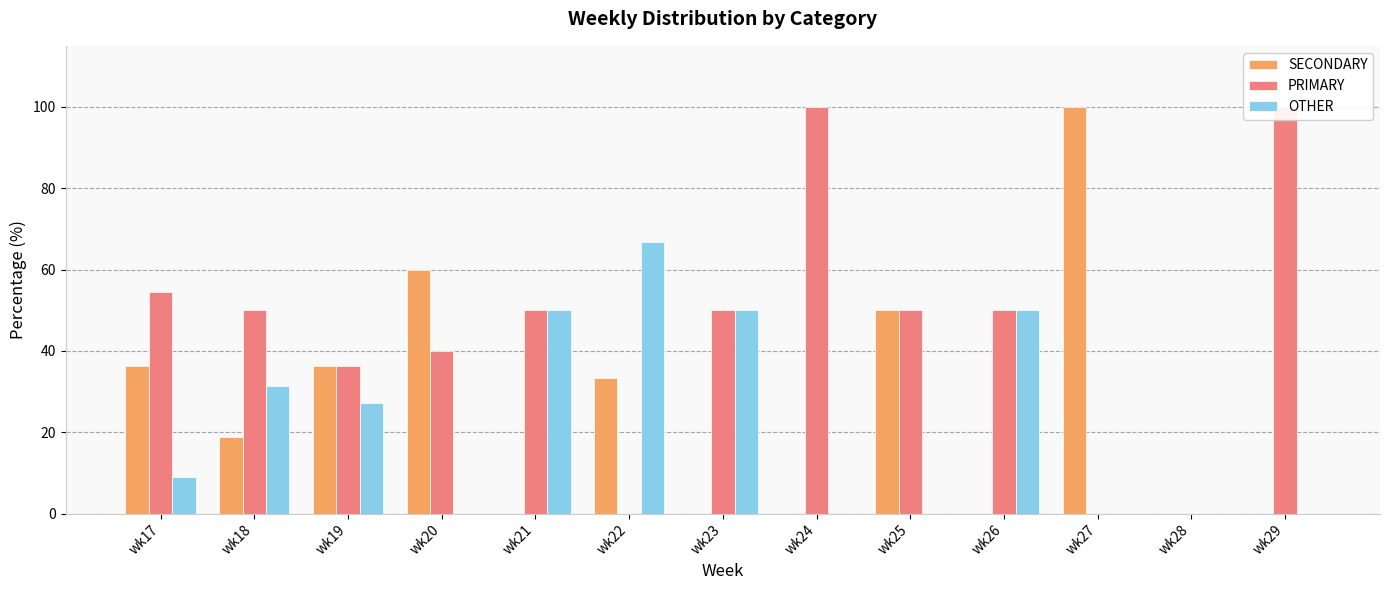

Is it true that PRIMARY equals 25.9 at wk20?

False